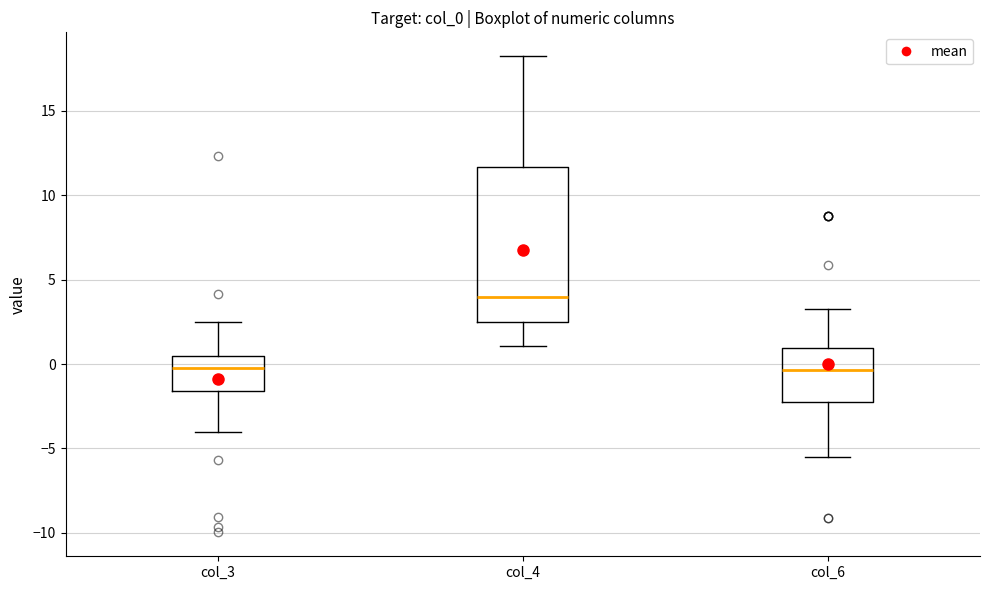

Which box has the highest median line?

col_4